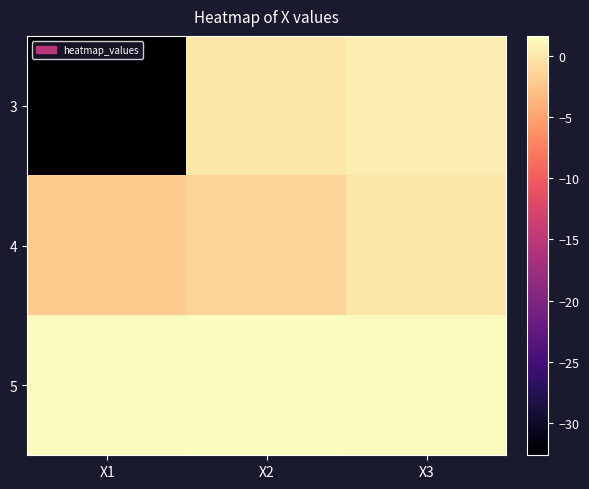

Reading left to right, list all the values displayed in this chart.

3: X1=-32.6	X2=0.0	X3=0.5
4: X1=-2.0	X2=-1.3	X3=-0.1
5: X1=1.3	X2=1.6	X3=1.3